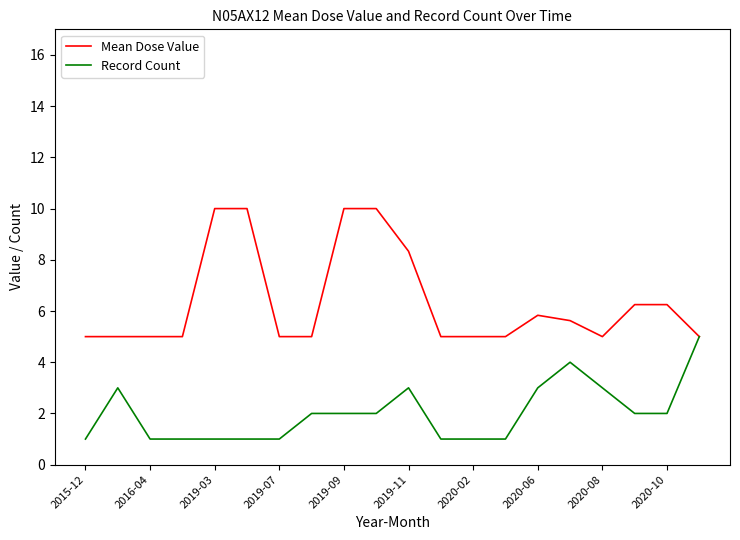

Which series has the widest spread of values?

Mean Dose Value